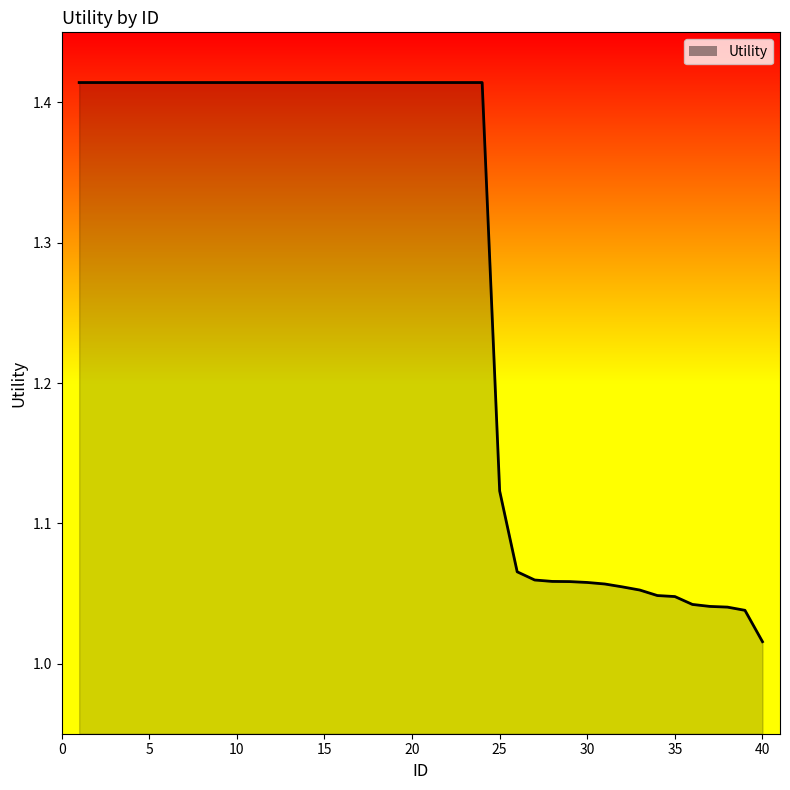

Is this an area chart (filled region under the line)?

Yes